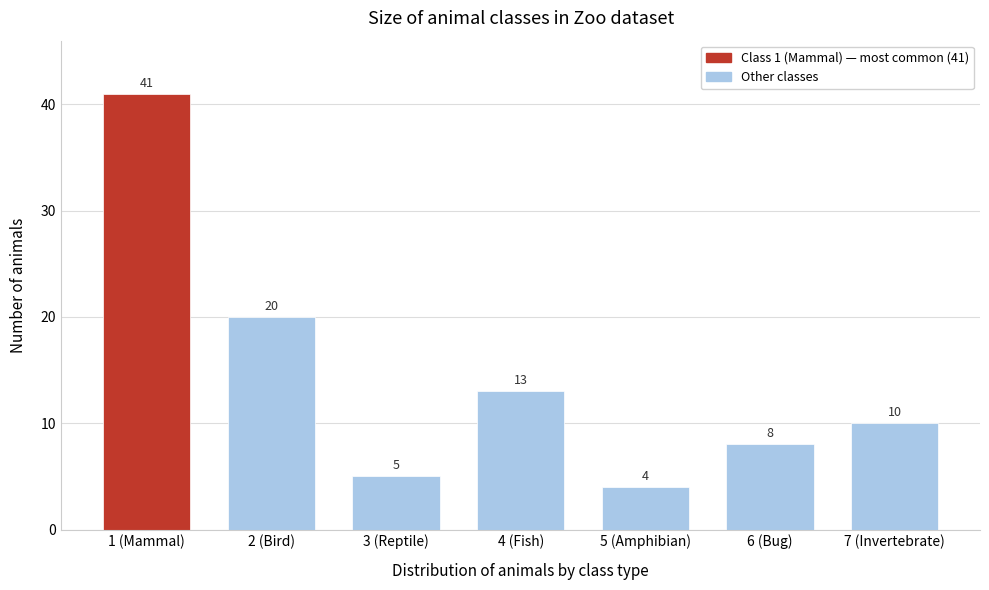

Reading left to right, list all the values displayed in this chart.

41	20	5	13	4	8	10